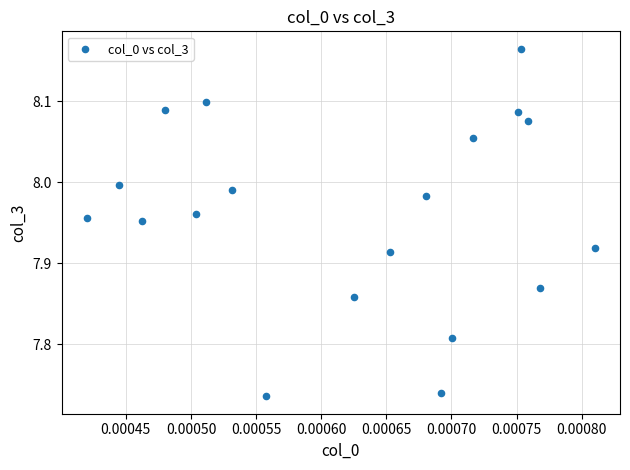

What is the range of Y values (max minus min)?

0.4